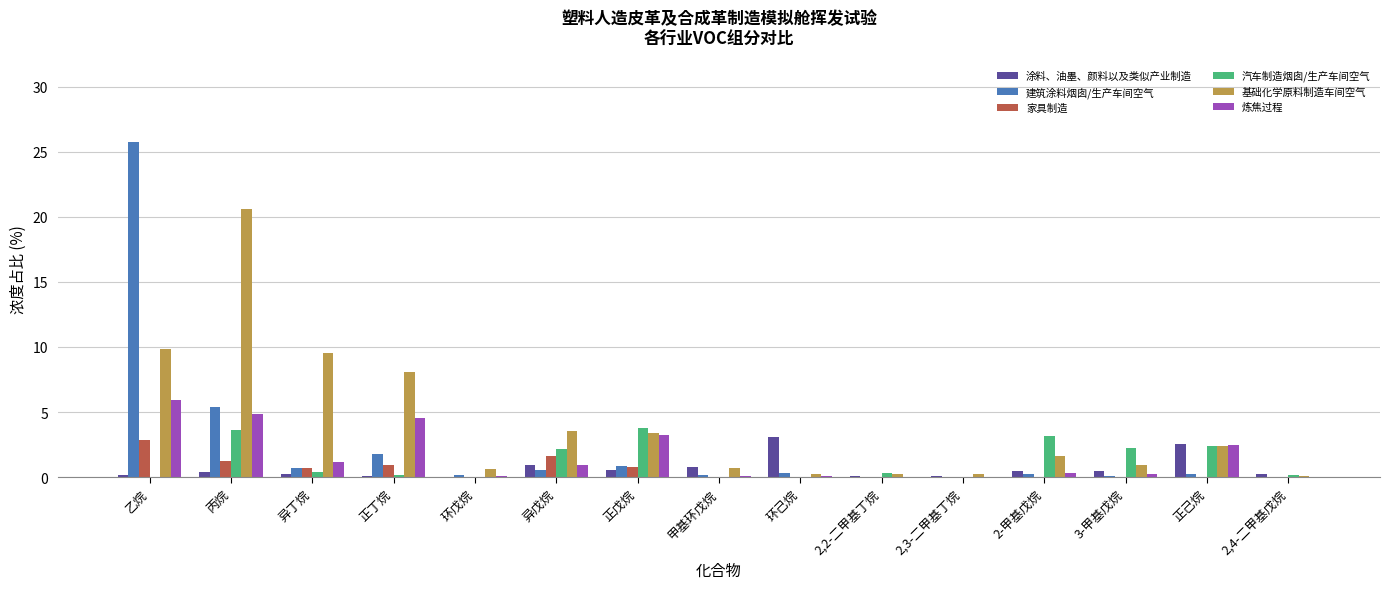

Which label corresponds to the largest value in the chart?

乙烷